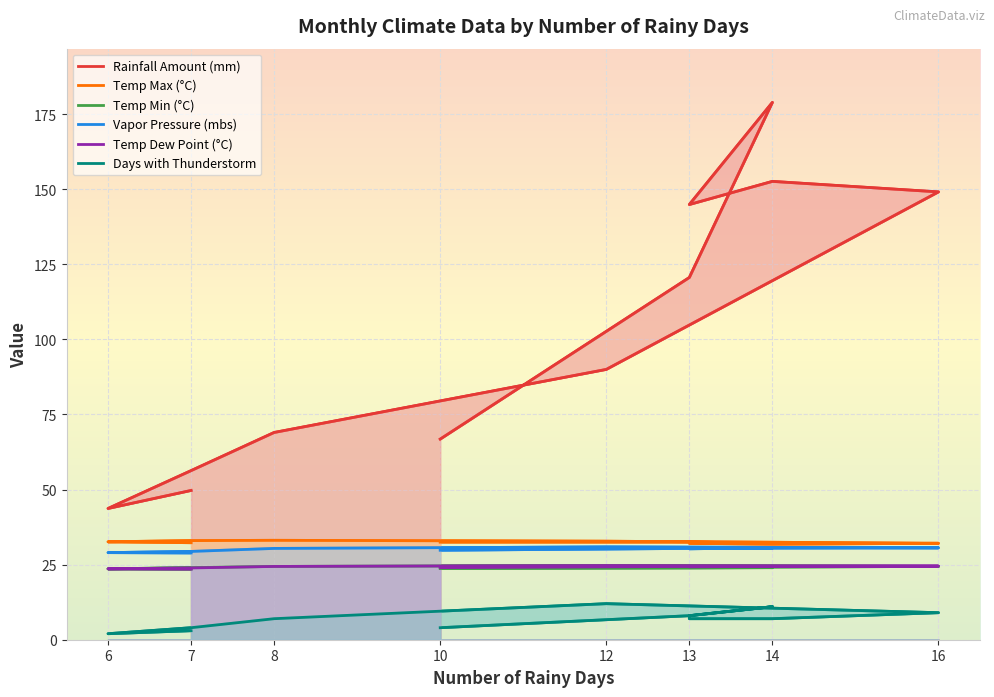

What is the spread (max minus min) of values at 12?

78.0